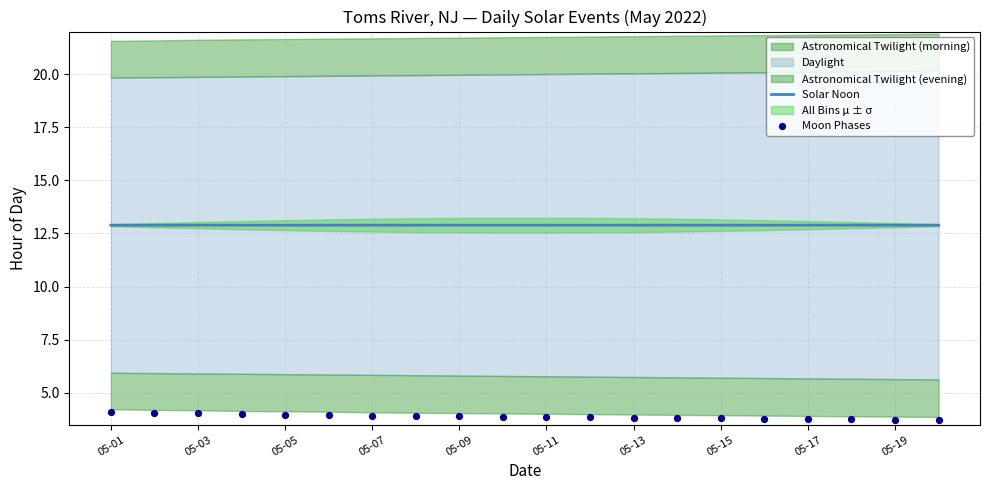

At which category is the sum across all series the highest?

05-01